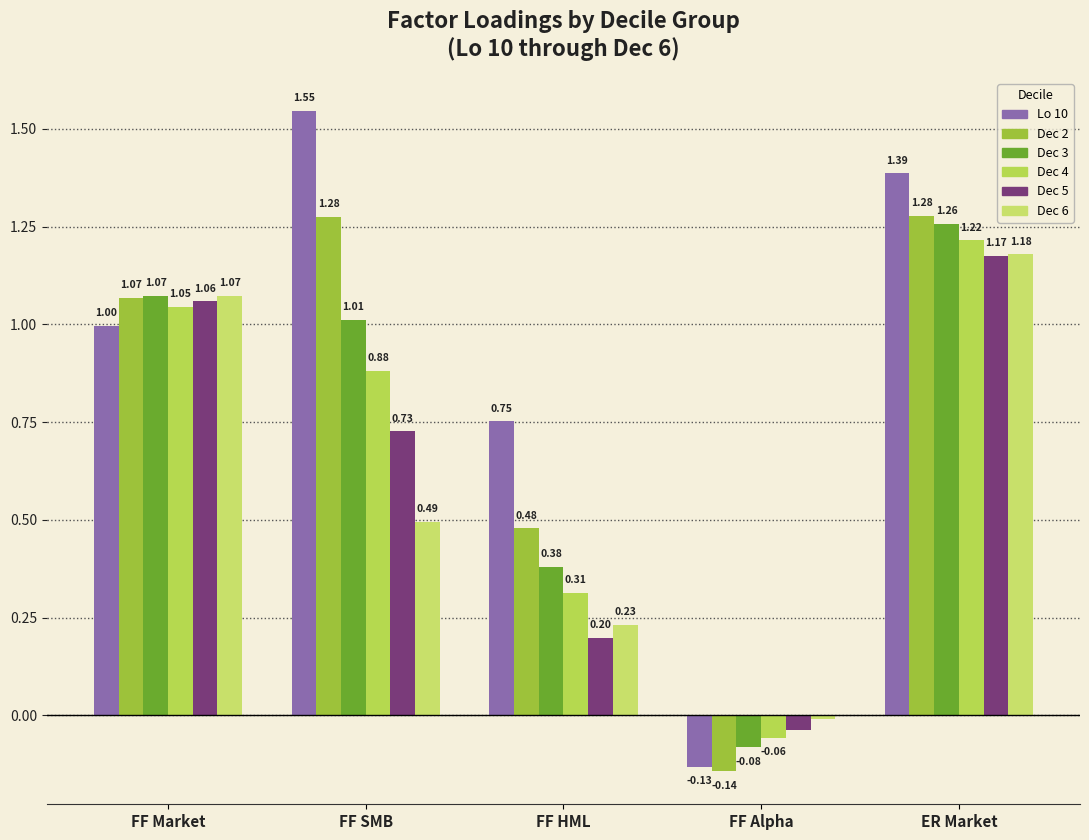

The value of Dec 6 at FF HML is 0.3. True or false?

False